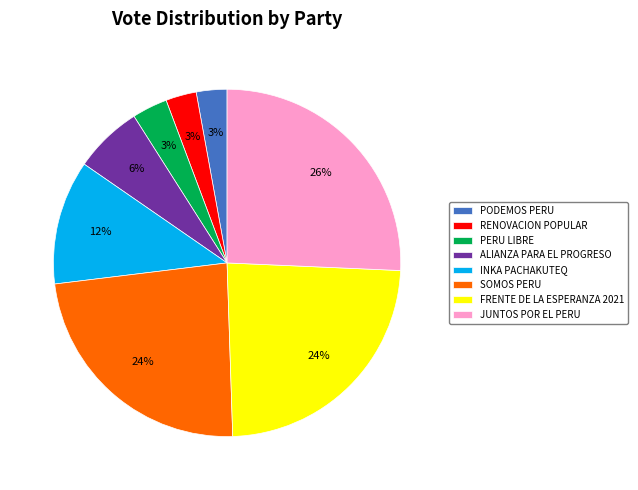

The JUNTOS POR EL PERU slice represents 34% of the pie. True or false?

False